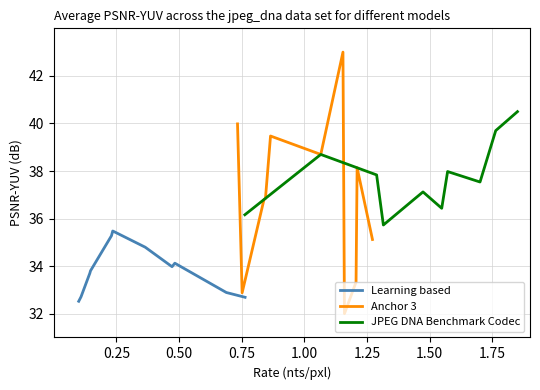

True or false: Learning based and JPEG DNA Benchmark Codec cross at least once.

False